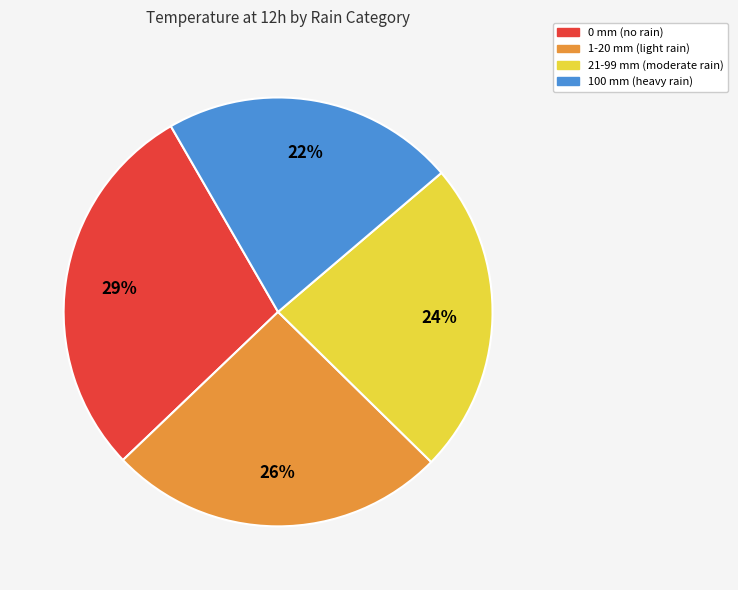

To the nearest percent, what is the difference between the largest and smallest slice percentages?

7%